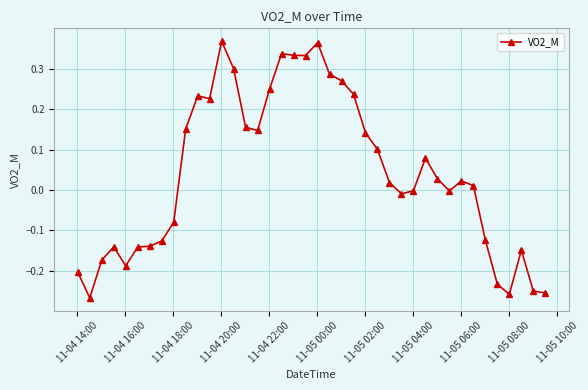

True or false: the data has more than 1 interior local peaks.

True